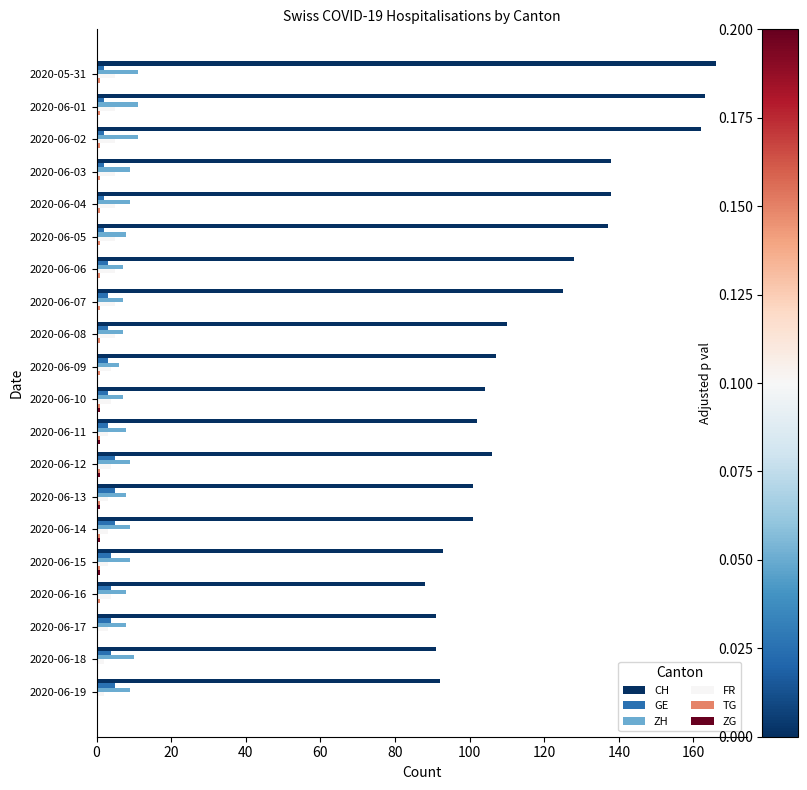

What is the greatest value displayed?

166